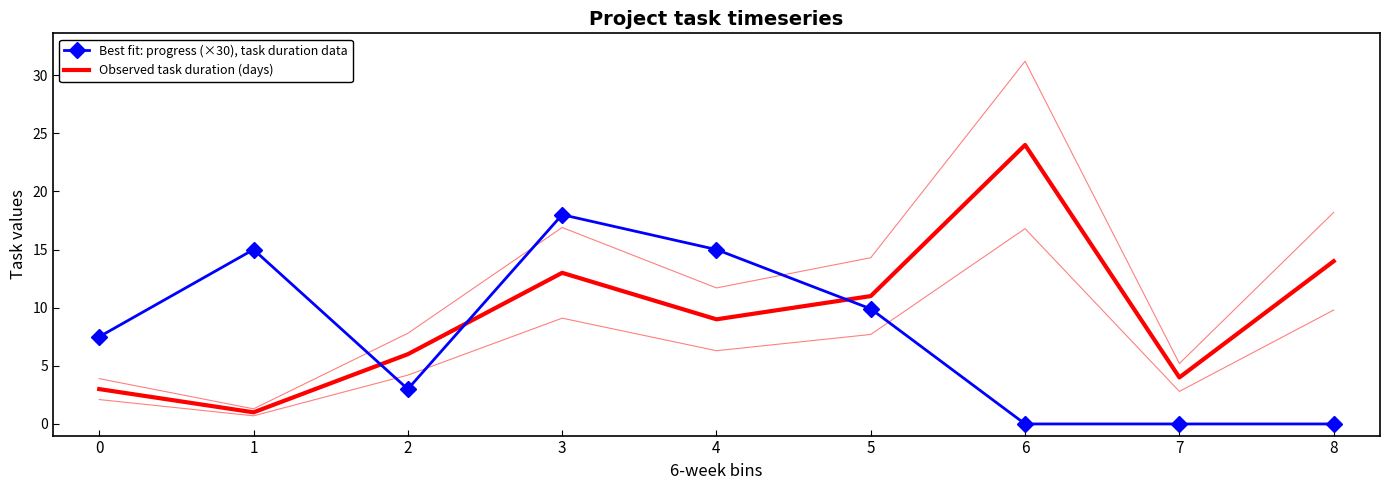

What is the difference between the maximum and second lowest values in the Observed task duration (days) series?

21.0